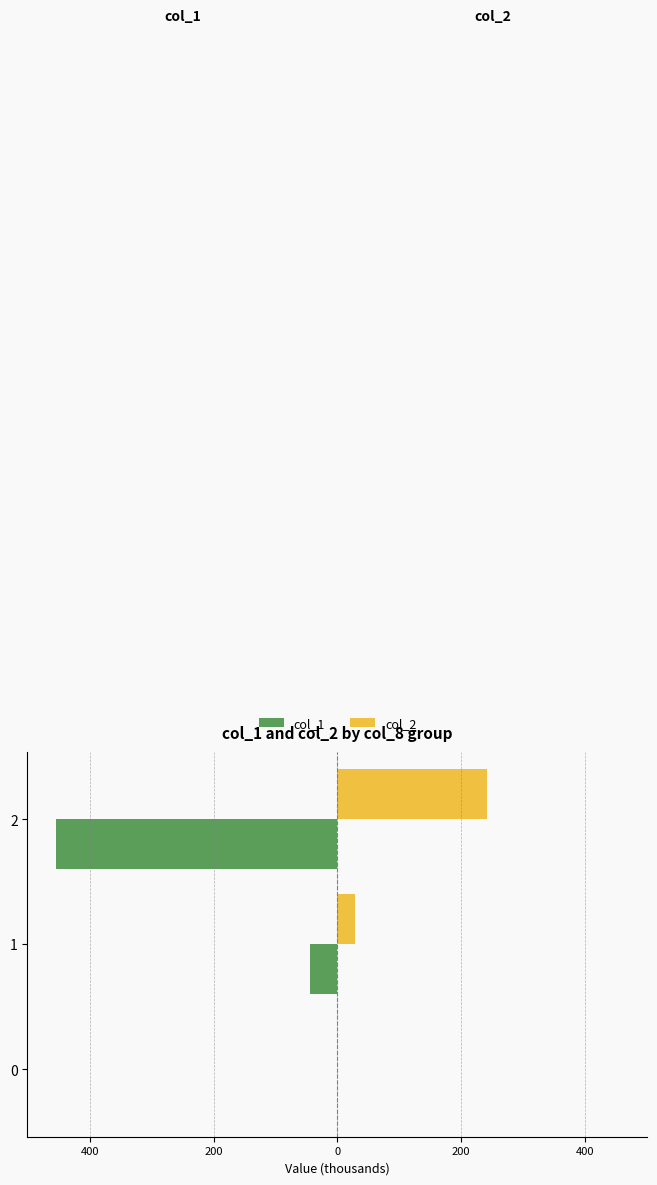

What is the sum of all col_1 values?

-500.0